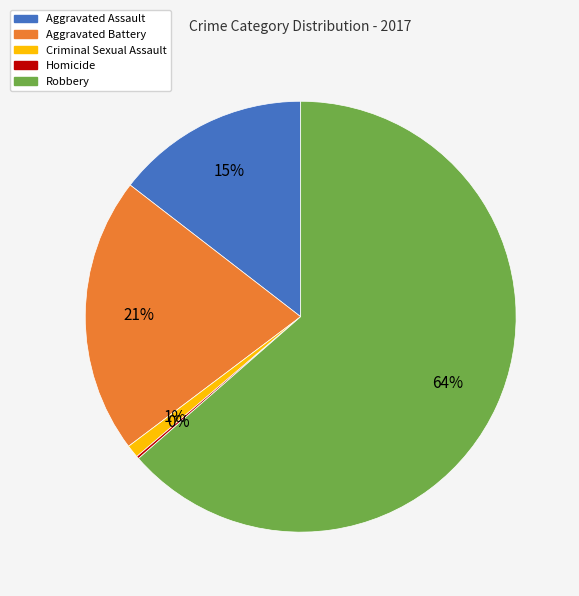

To the nearest percent, what is the difference between the largest and smallest slice percentages?

63%